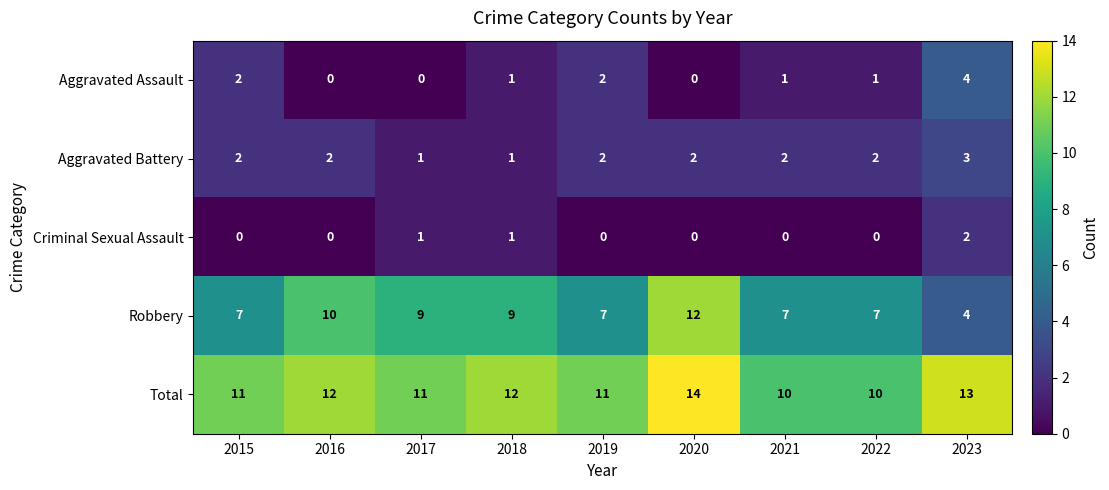

Which label corresponds to the largest value in the chart?

2020